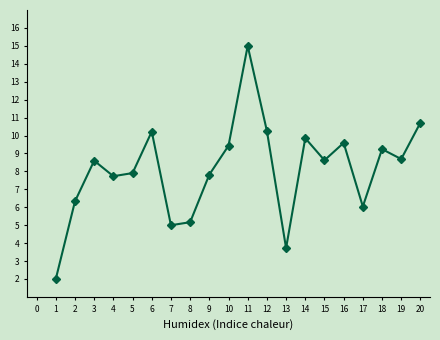

At which category does the data reach its first local peak?

3